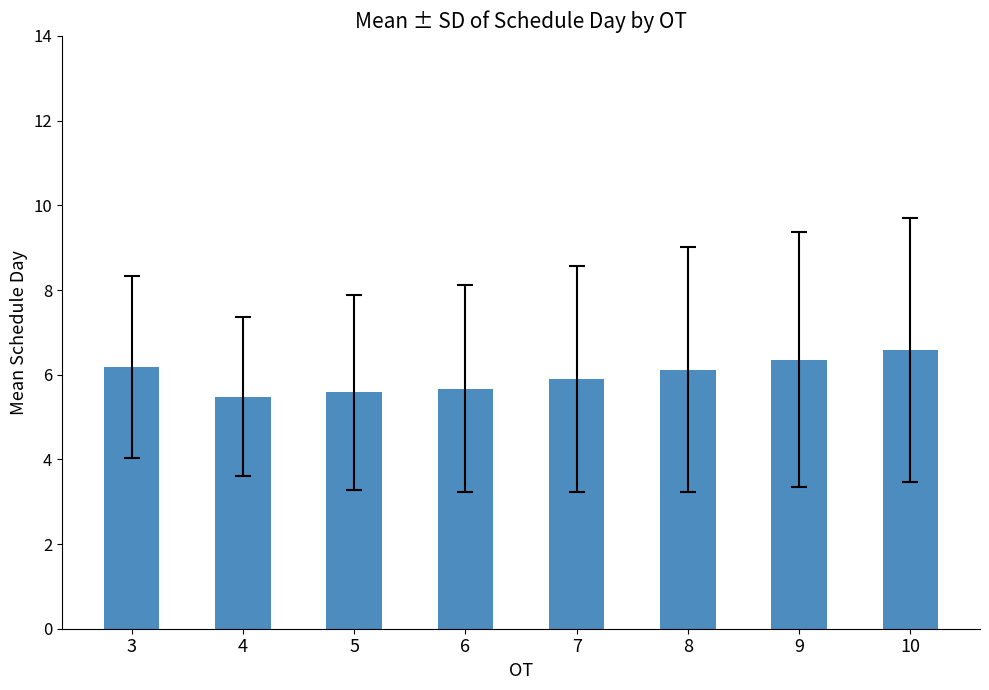

What is the value of the 3rd bar from the left?

5.6